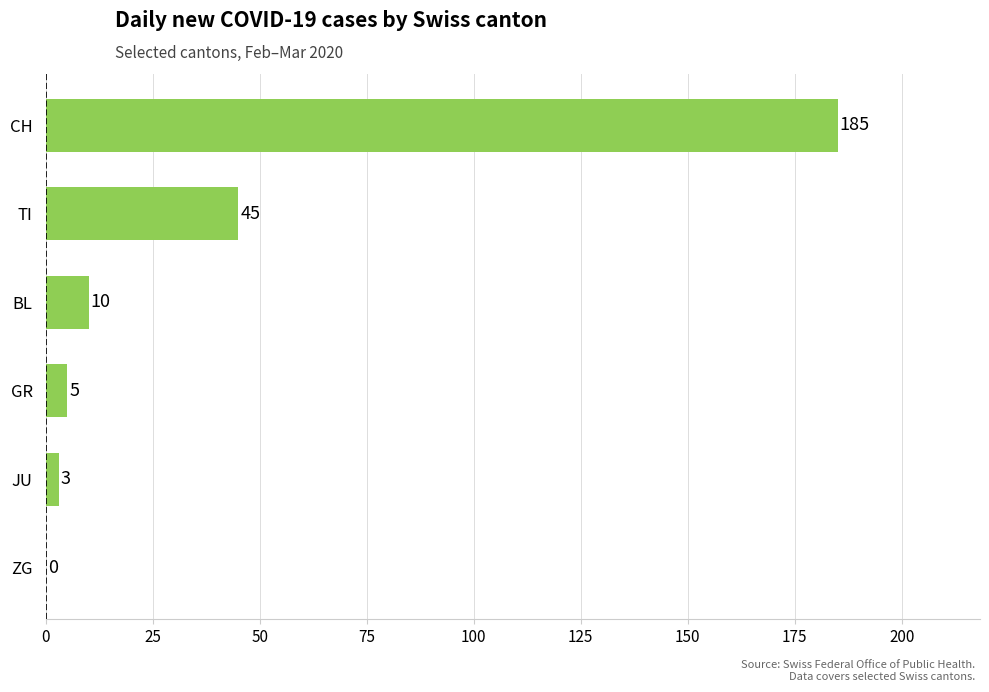

Which has a higher value, JU or CH?

CH